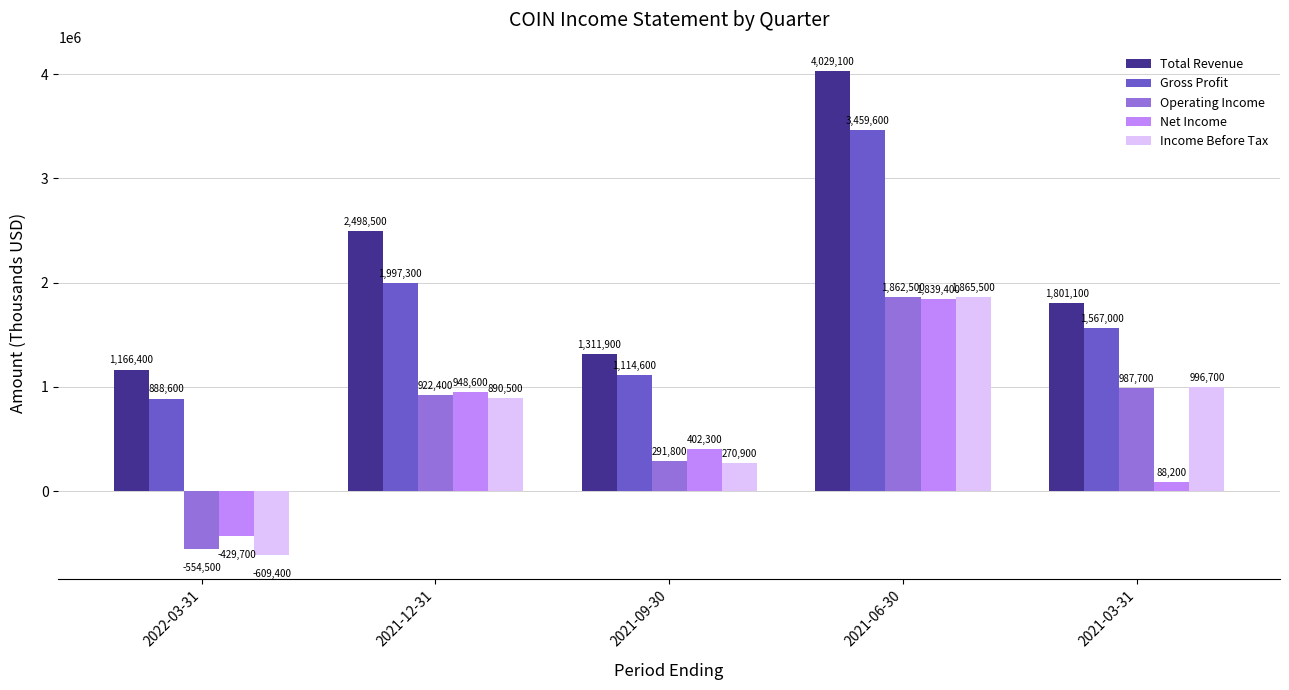

What position from the right is 2022-03-31?

5